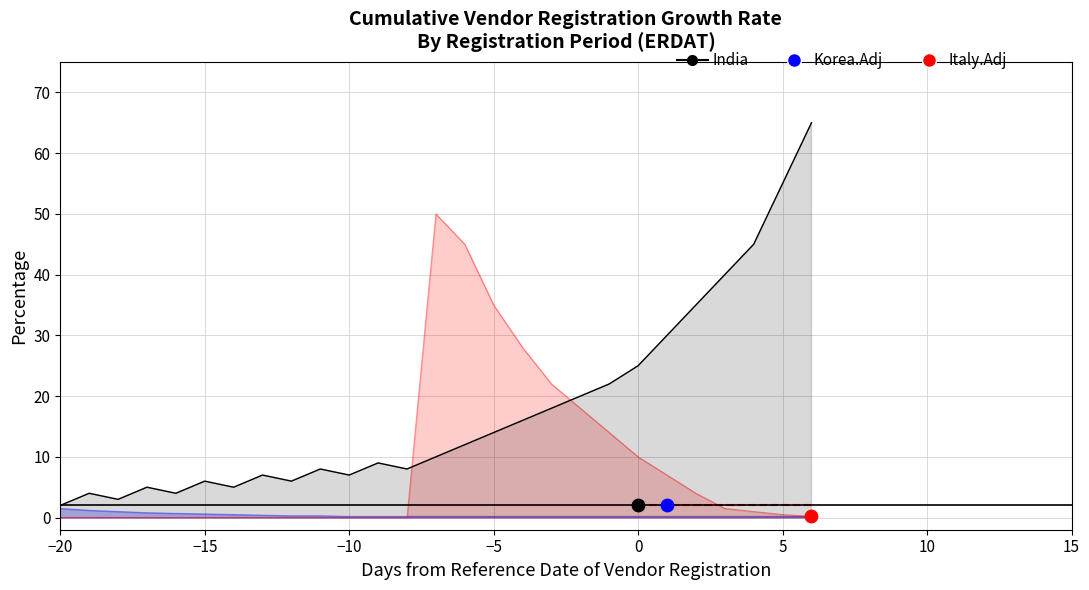

Which series reaches the maximum Y coordinate?

India